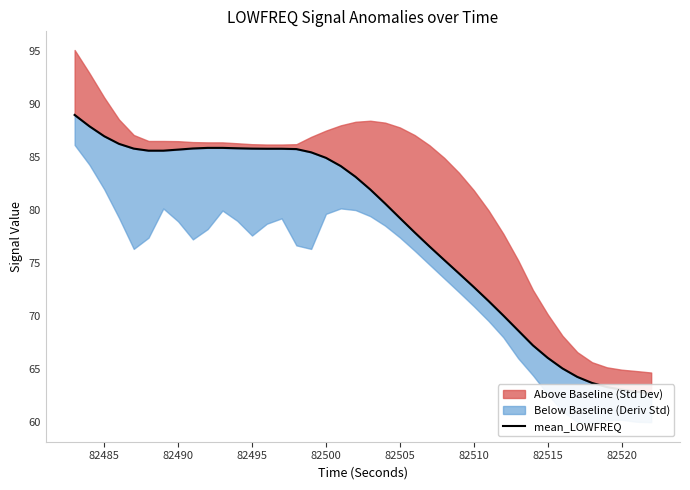

What is the average value?

78.1